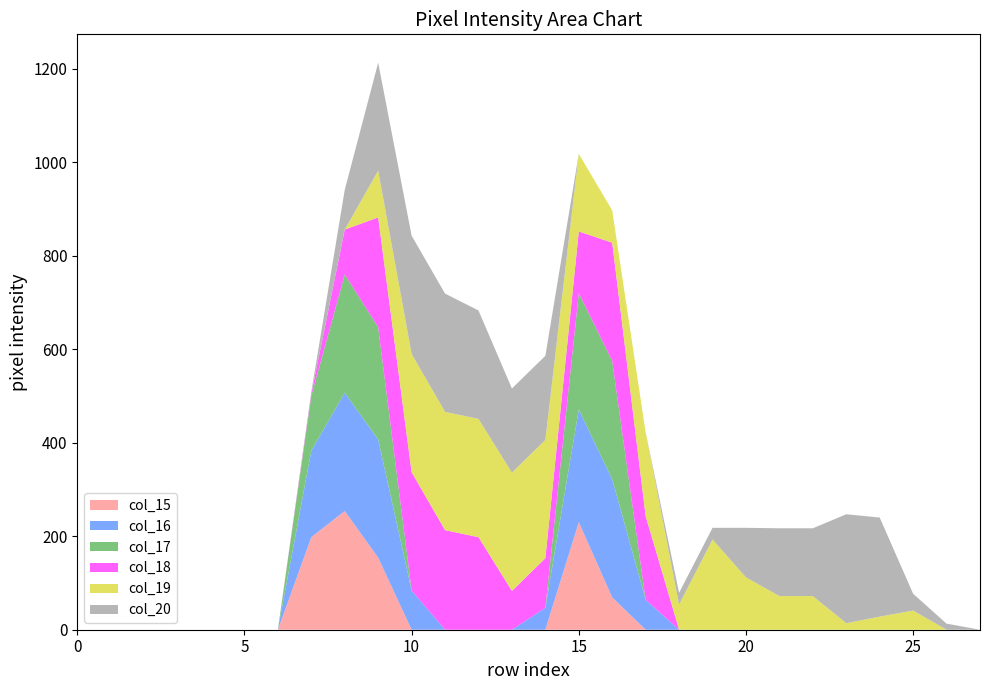

Reading right to left, extract all data points from this chart.

col_15: 0	0	0	0	0	0	0	0	0	0	0	69	230	0	0	0	0	0	154	254	198	0	0	0	0	0	0	0
col_16: 0	0	0	0	0	0	0	0	0	0	64	253	241	47	0	0	0	84	253	253	185	0	0	0	0	0	0	0
col_17: 0	0	0	0	0	0	0	0	0	0	0	253	249	0	0	0	0	0	240	253	117	0	0	0	0	0	0	0
col_18: 0	0	0	0	0	0	0	0	0	0	179	253	132	106	83	198	213	253	235	96	5	0	0	0	0	0	0	0
col_19: 0	0	41	28	14	72	72	112	193	54	179	69	166	253	253	253	253	253	100	0	0	0	0	0	0	0	0	0
col_20: 0	13	36	212	233	145	145	106	25	25	0	0	0	180	180	232	253	253	231	85	4	0	0	0	0	0	0	0